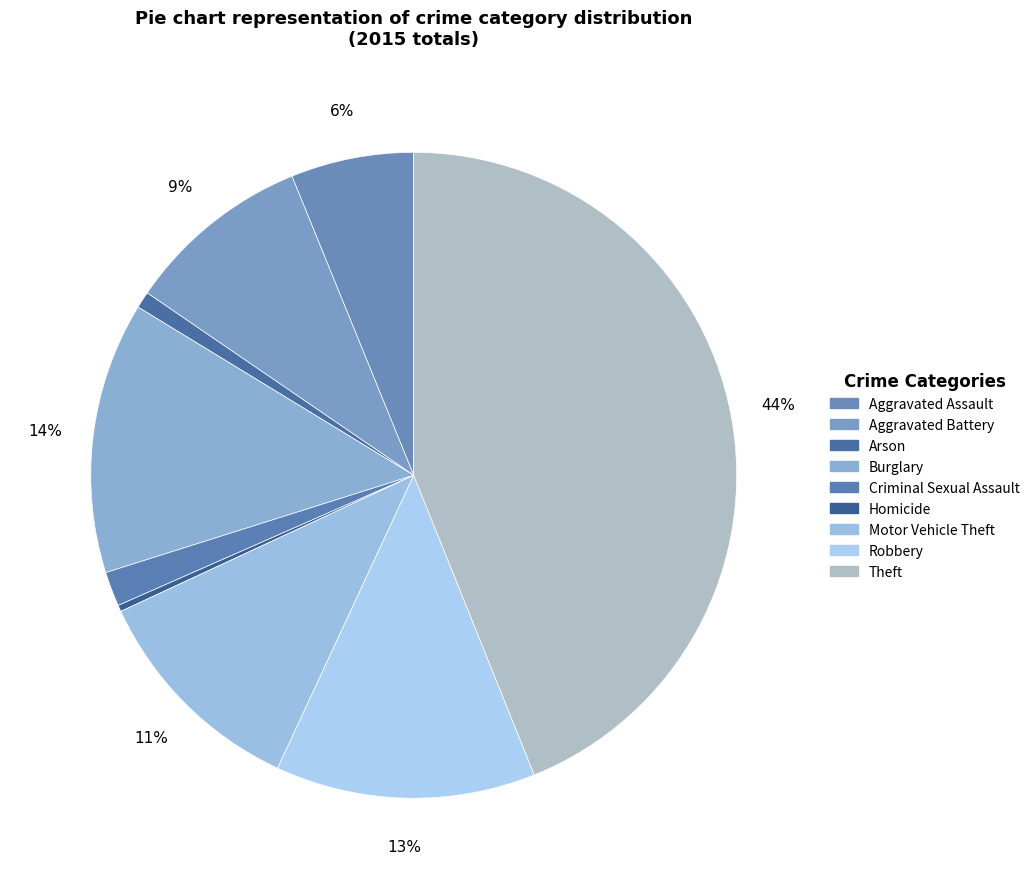

True or false: Criminal Sexual Assault accounts for 10% of the total.

False